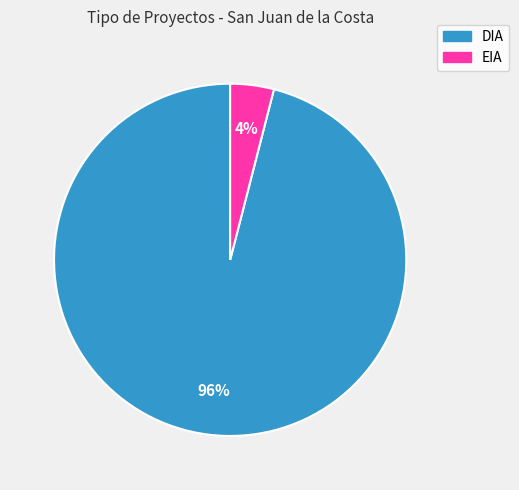

Combined, do EIA and DIA account for over 50%?

Yes